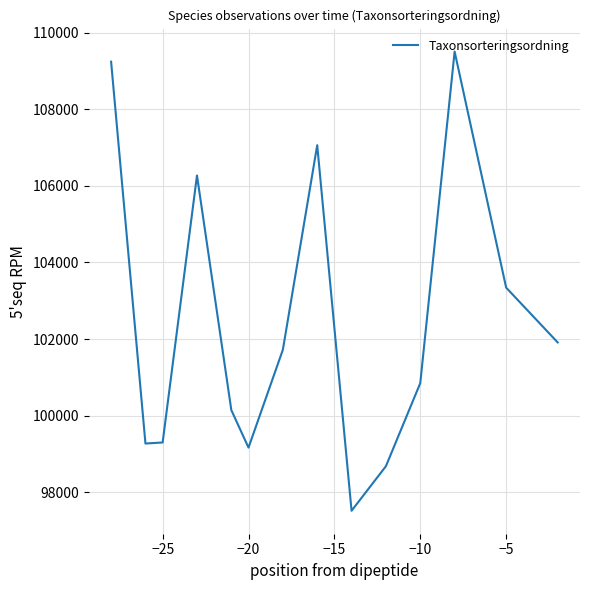

What is the difference between the maximum and minimum values?

11985